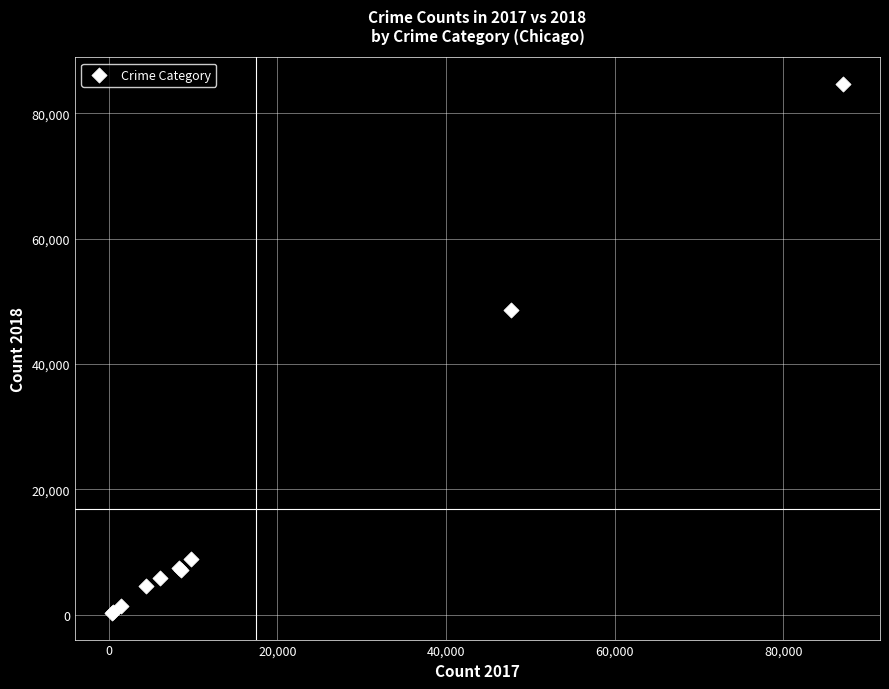

What Y value in the scatter plot is closest to 42479?

48582